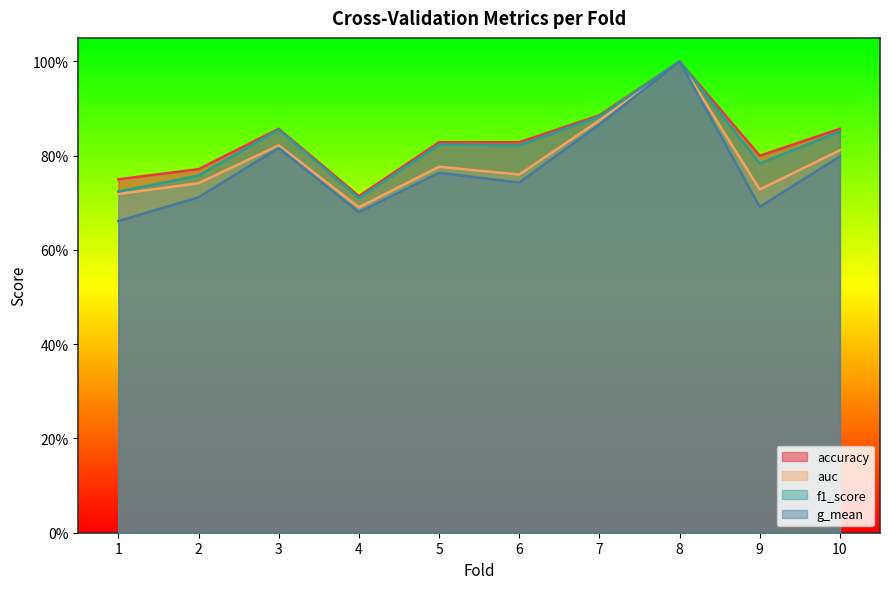

Reading left to right, transcribe all the data shown in this chart.

accuracy: 1=0.8	2=0.8	3=0.9	4=0.7	5=0.8	6=0.8	7=0.9	8=1.0	9=0.8	10=0.9
auc: 1=0.7	2=0.7	3=0.8	4=0.7	5=0.8	6=0.8	7=0.9	8=1.0	9=0.7	10=0.8
f1_score: 1=0.7	2=0.8	3=0.9	4=0.7	5=0.8	6=0.8	7=0.9	8=1.0	9=0.8	10=0.9
g_mean: 1=0.7	2=0.7	3=0.8	4=0.7	5=0.8	6=0.7	7=0.9	8=1.0	9=0.7	10=0.8